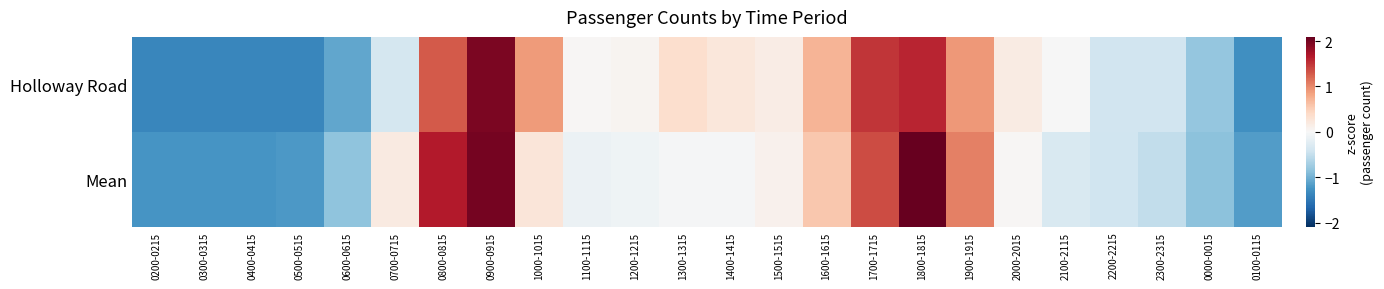

Between 1800-1815 and 2300-2315, which is larger?

1800-1815